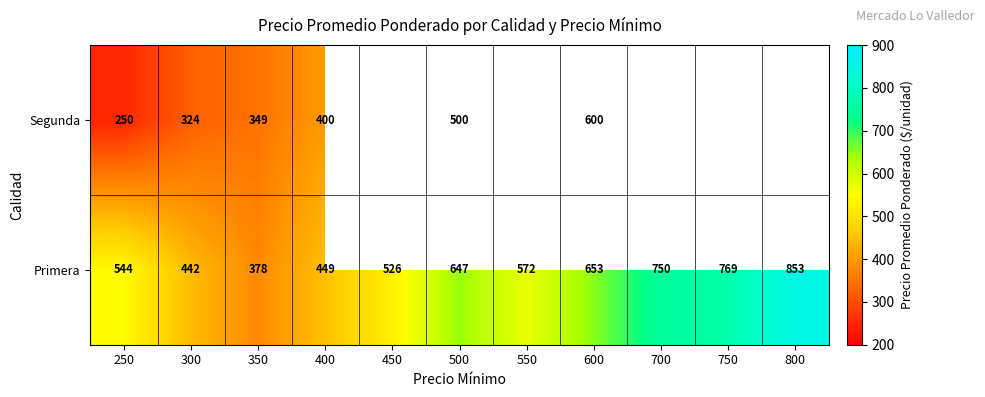

At which category is the sum across all series the highest?

600